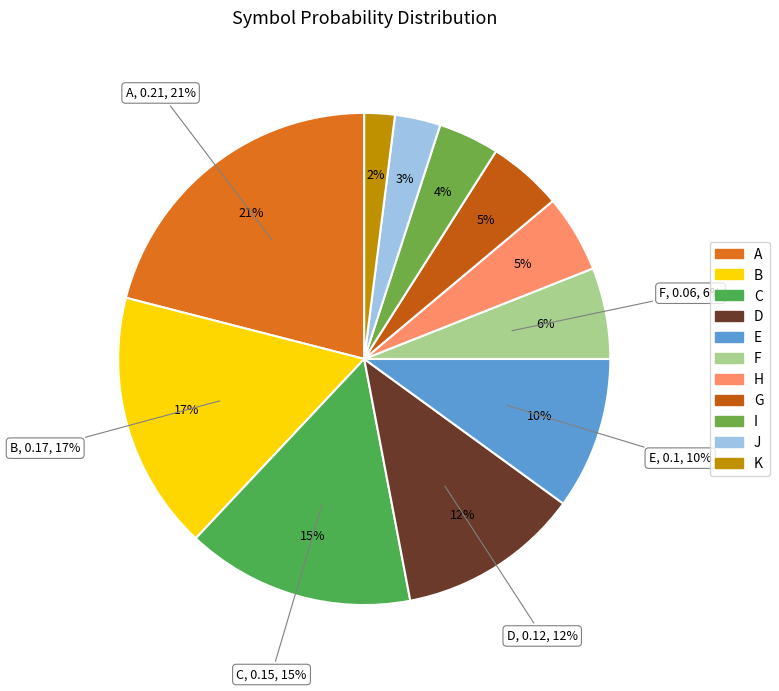

What percentage is the I slice, to the nearest percent?

4%